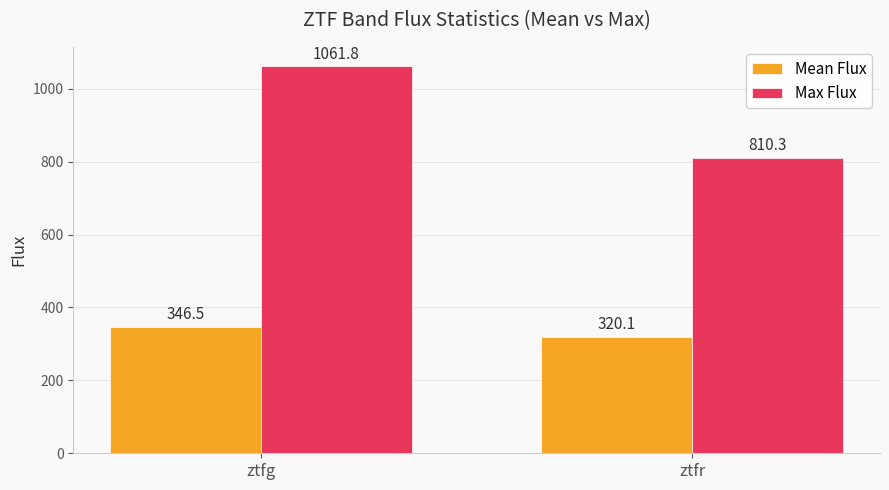

What is the average value of the Max Flux series?

936.1